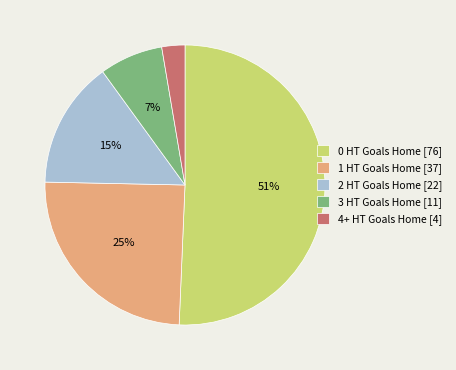

Is the sum of 2 HT Goals Home [22] and 3 HT Goals Home [11] greater than half?

No